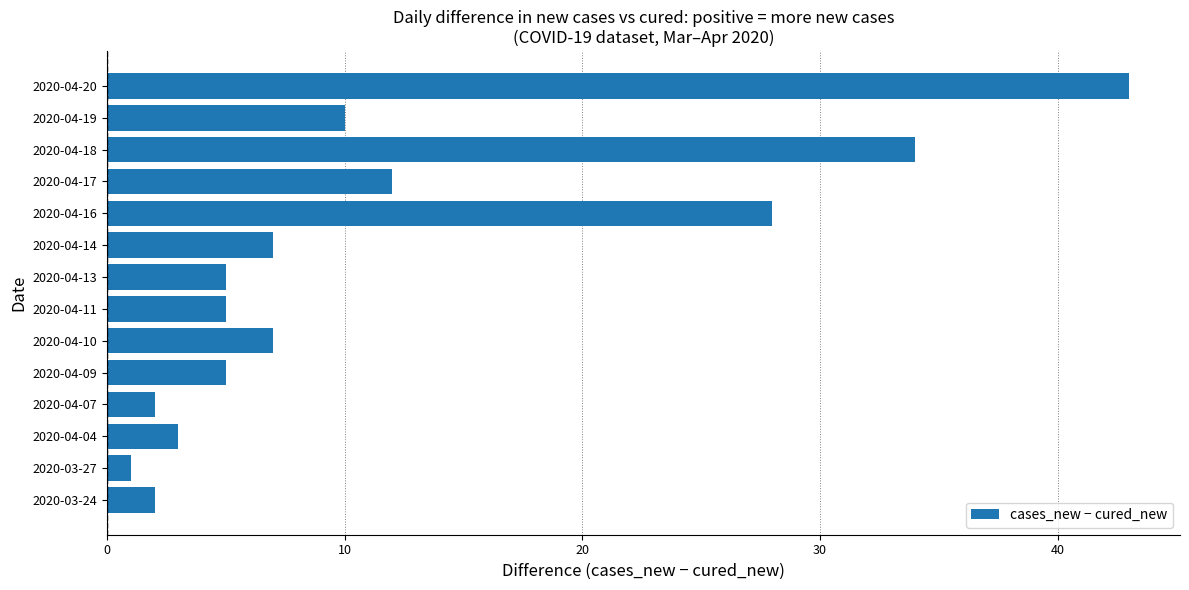

How many series are shown in this chart?

1